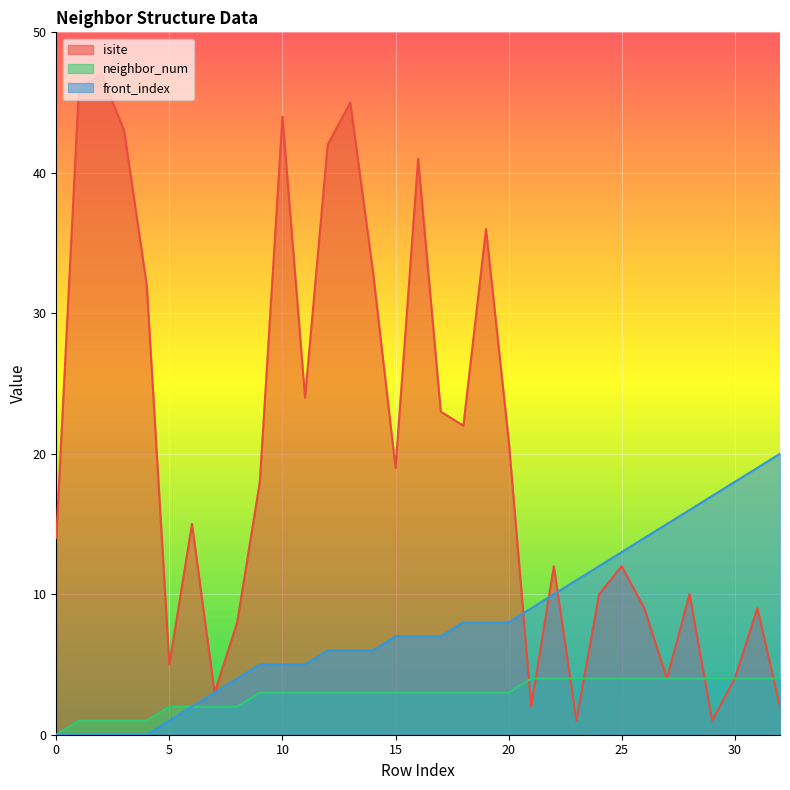

At which category does the chart reach its peak across all series?

2